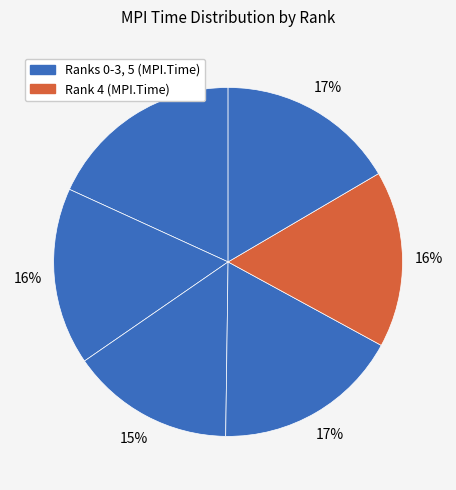

To the nearest percent, what is the average slice percentage?

17%